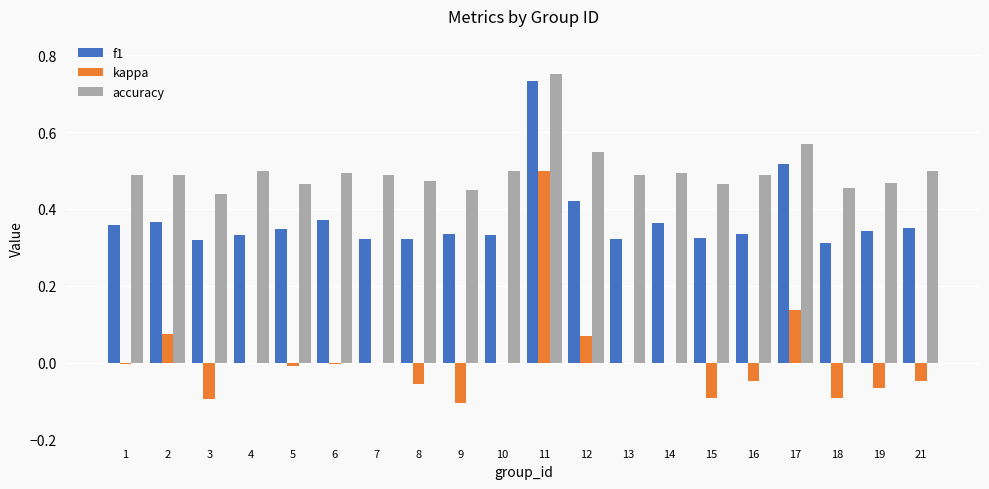

Is the value of kappa at 19 greater than the value of accuracy at 9?

No